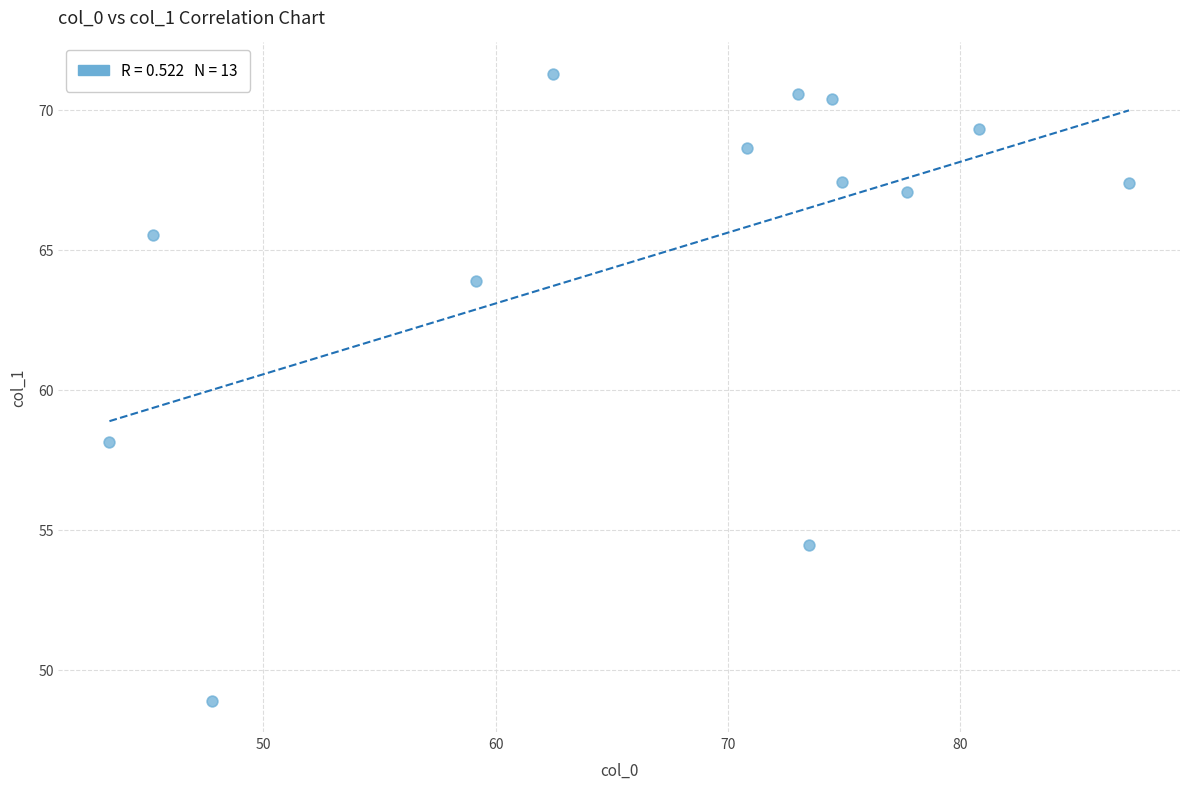

What is the range of Y values (max minus min)?

22.4